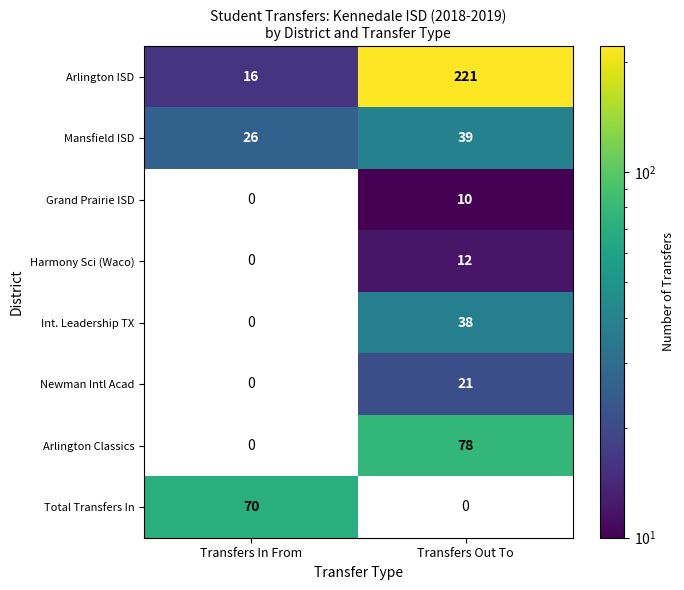

What is the spread (max minus min) of values at Transfers Out To?

211.0